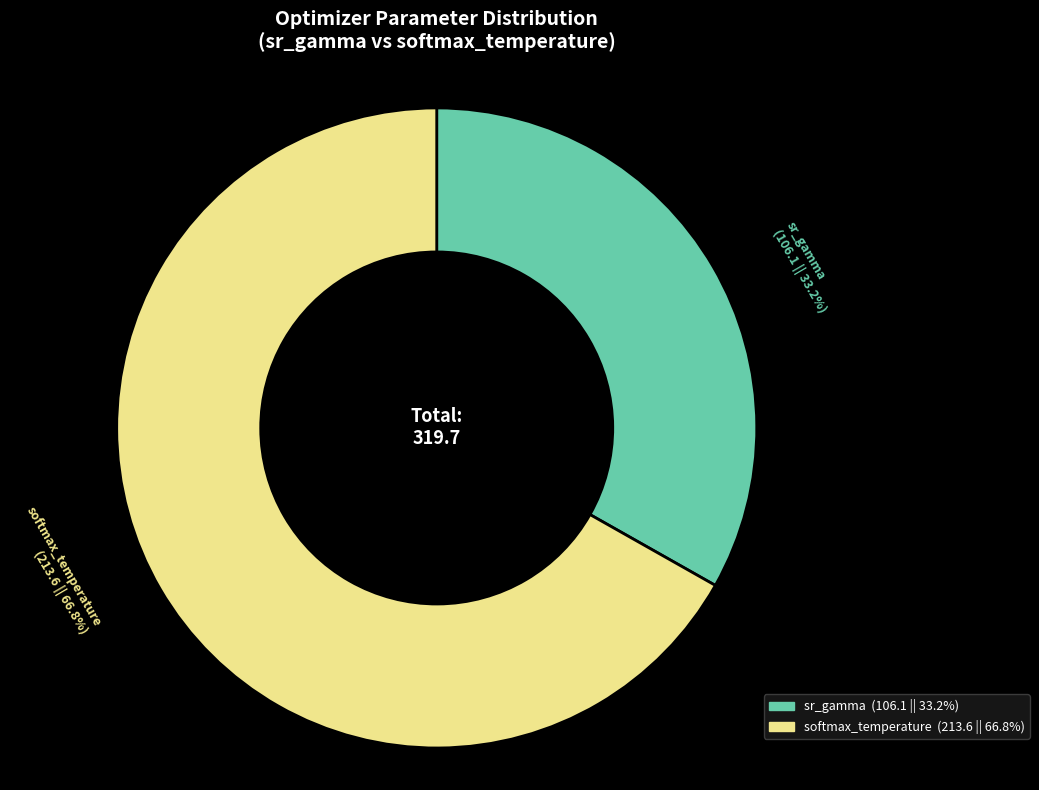

Rank the categories by value from highest to lowest.

softmax_temperature, sr_gamma